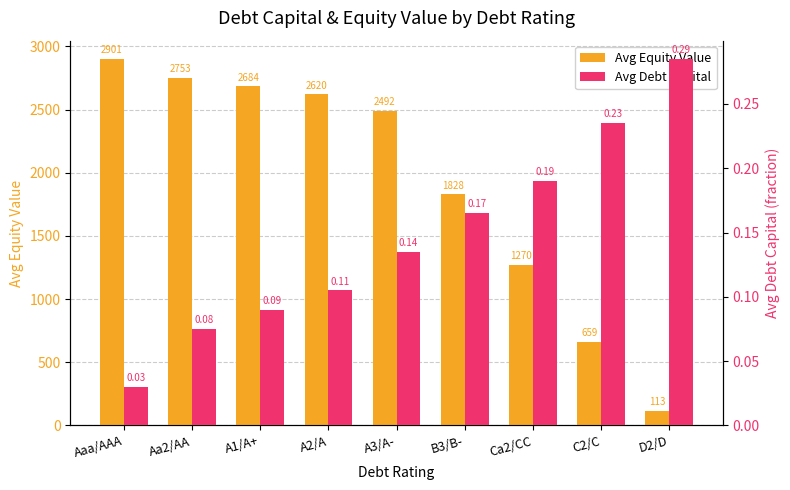

Reading left to right, transcribe all the data shown in this chart.

Avg Equity Value: Aaa/AAA=2900.7	Aa2/AA=2752.6	A1/A+=2683.9	A2/A=2620.2	A3/A-=2492.2	B3/B-=1828.4	Ca2/CC=1270.4	C2/C=658.9	D2/D=113.1
Avg Debt Capital: Aaa/AAA=0.0	Aa2/AA=0.1	A1/A+=0.1	A2/A=0.1	A3/A-=0.1	B3/B-=0.2	Ca2/CC=0.2	C2/C=0.2	D2/D=0.3